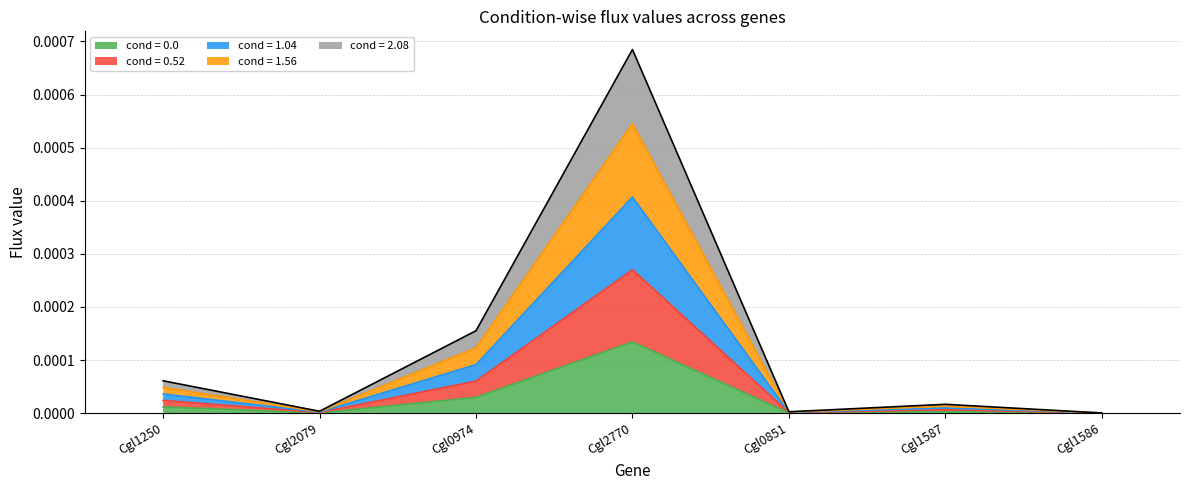

Where is the first local maximum for cond = 2.08?

Cgl2770